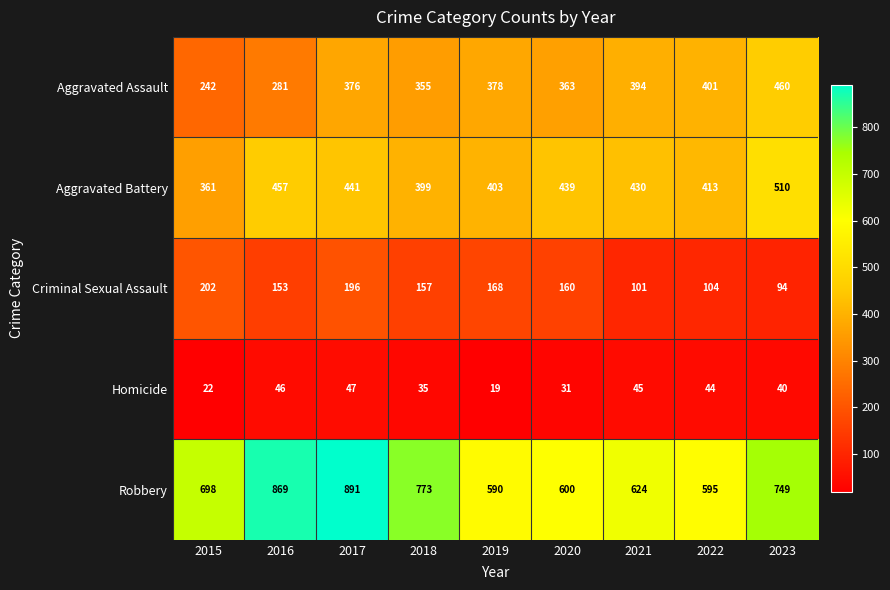

At which category does the chart reach its minimum across all series?

2019